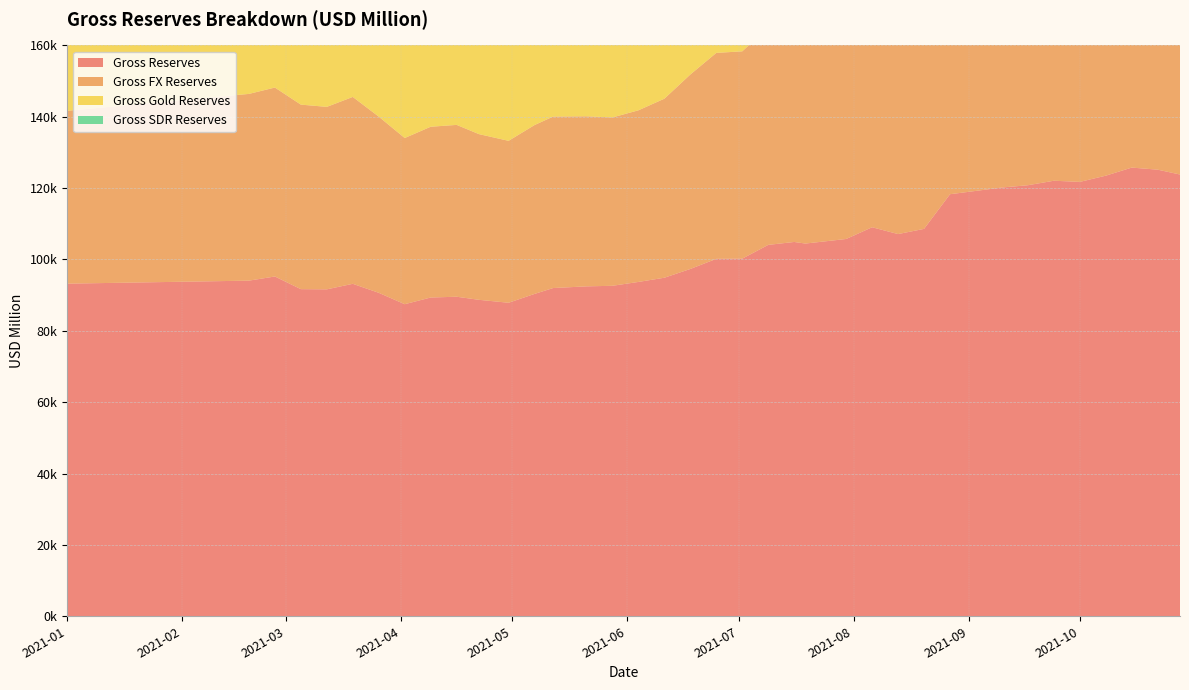

Reading right to left, what are all the values shown in this chart?

Gross Reserves: 2021-10-28=123783	2021-10-22=125141	2021-10-15=125727	2021-10-08=123462	2021-10-01=121721	2021-09-24=122043	2021-09-17=120786	2021-09-10=120141	2021-09-03=119197	2021-08-27=118264	2021-08-20=108555	2021-08-13=107098	2021-08-06=109009	2021-07-30=105720	2021-07-19=104439	2021-07-16=104886	2021-07-09=104068	2021-07-02=100213	2021-06-25=100158	2021-06-18=97322	2021-06-11=94866	2021-06-04=93686	2021-05-28=92604	2021-05-21=92447	2021-05-12=91974	2021-05-07=90326	2021-04-30=87850	2021-04-22=88676	2021-04-16=89540	2021-04-09=89320	2021-04-02=87446	2021-03-26=90638	2021-03-19=93161	2021-03-12=91611	2021-03-05=91663	2021-02-26=95213	2021-02-19=94048	2021-01-01=93206
Gross FX Reserves: 2021-10-28=76275	2021-10-22=77606	2021-10-15=78129	2021-10-08=77535	2021-10-01=75390	2021-09-24=74976	2021-09-17=73532	2021-09-10=71768	2021-09-03=70150	2021-08-27=70084	2021-08-20=66649	2021-08-13=65833	2021-08-06=66206	2021-07-30=62598	2021-07-19=61135	2021-07-16=61354	2021-07-09=61056	2021-07-02=58091	2021-06-25=57708	2021-06-18=54490	2021-06-11=50167	2021-06-04=48090	2021-05-28=47172	2021-05-21=47651	2021-05-12=48045	2021-05-07=47321	2021-04-30=45372	2021-04-22=46432	2021-04-16=48152	2021-04-09=47850	2021-04-02=46566	2021-03-26=49369	2021-03-19=52364	2021-03-12=51129	2021-03-05=51707	2021-02-26=52943	2021-02-19=52322	2021-01-01=48432
Gross Gold Reserves: 2021-10-28=39678	2021-10-22=39695	2021-10-15=39772	2021-10-08=38107	2021-10-01=38517	2021-09-24=39204	2021-09-17=39367	2021-09-10=40480	2021-09-03=41151	2021-08-27=40308	2021-08-20=40386	2021-08-13=39742	2021-08-06=41274	2021-07-30=41592	2021-07-19=41778	2021-07-16=42007	2021-07-09=41486	2021-07-02=40595	2021-06-25=40918	2021-06-18=41298	2021-06-11=43153	2021-06-04=44048	2021-05-28=43883	2021-05-21=43249	2021-05-12=42383	2021-05-07=41468	2021-04-30=40936	2021-04-22=40730	2021-04-16=39855	2021-04-09=39943	2021-04-02=39361	2021-03-26=39745	2021-03-19=39263	2021-03-12=38947	2021-03-05=38416	2021-02-26=40719	2021-02-19=40184	2021-01-01=43241
Gross SDR Reserves: 2021-10-28=7830	2021-10-22=7840	2021-10-15=7826	2021-10-08=7820	2021-10-01=7814	2021-09-24=7863	2021-09-17=7887	2021-09-10=7893	2021-09-03=7896	2021-08-27=7872	2021-08-20=1520	2021-08-13=1523	2021-08-06=1529	2021-07-30=1530	2021-07-19=1526	2021-07-16=1525	2021-07-09=1526	2021-07-02=1527	2021-06-25=1532	2021-06-18=1534	2021-06-11=1546	2021-06-04=1548	2021-05-28=1549	2021-05-21=1547	2021-05-12=1546	2021-05-07=1537	2021-04-30=1542	2021-04-22=1514	2021-04-16=1533	2021-04-09=1527	2021-04-02=1519	2021-03-26=1524	2021-03-19=1534	2021-03-12=1535	2021-03-05=1540	2021-02-26=1551	2021-02-19=1542	2021-01-01=1533